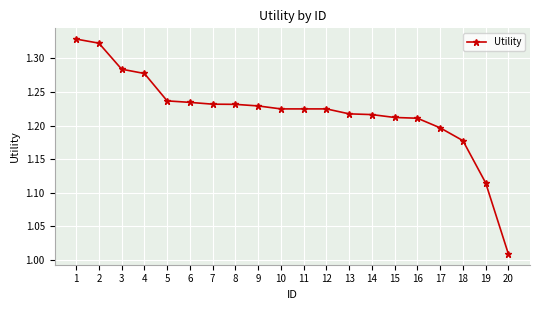

The value at 13 is 1.2. True or false?

True